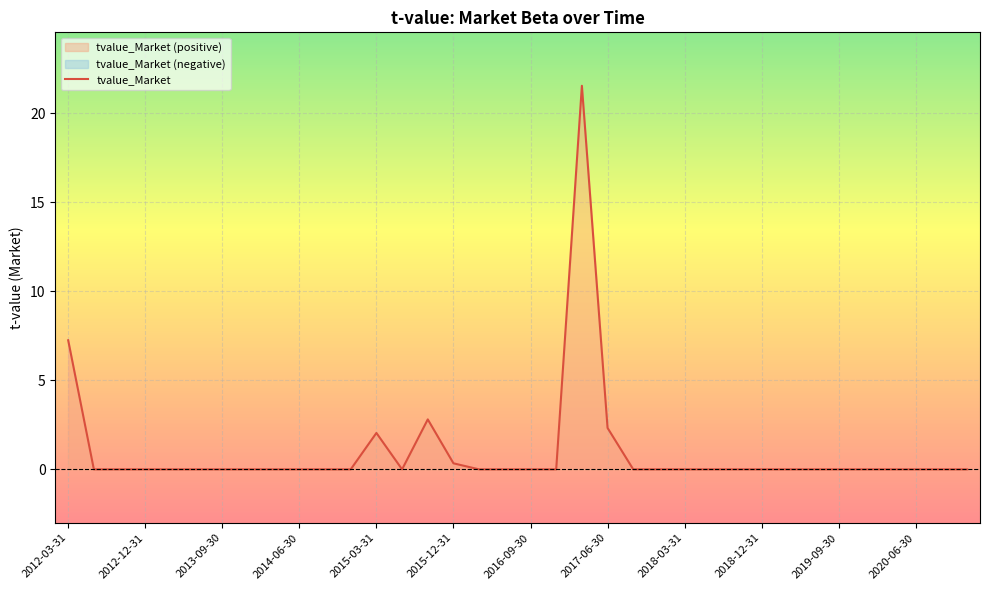

How many points are lower than both their immediate neighbors (excluding endpoints)?

1